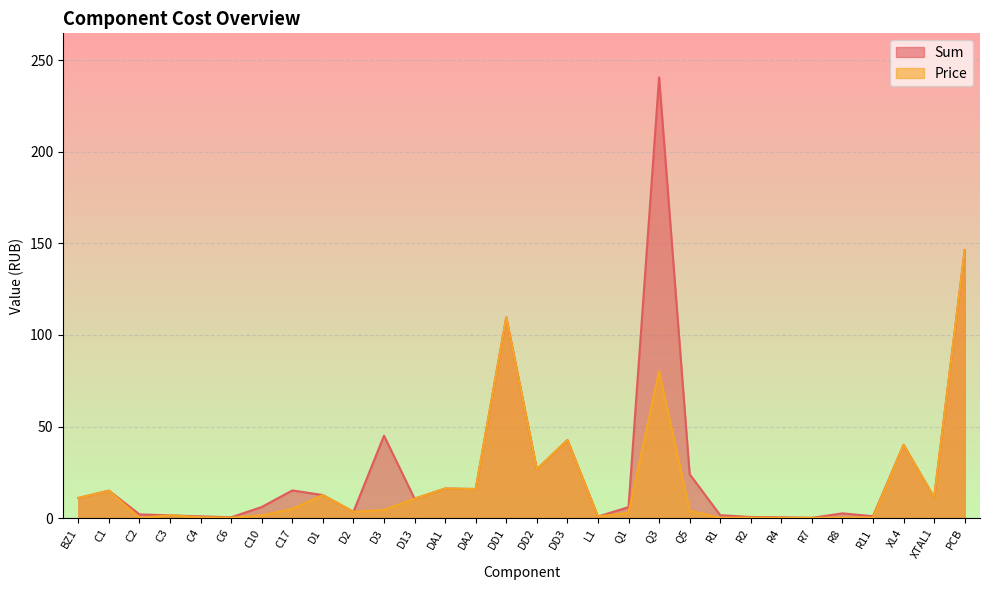

Is the value of Price at XTAL1 greater than the value of Sum at D3?

No